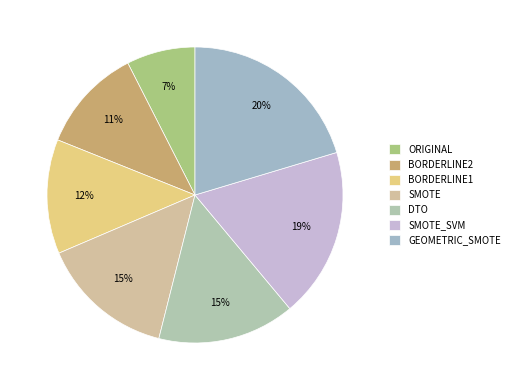

What portion of the pie excludes ORIGINAL?

92.5%